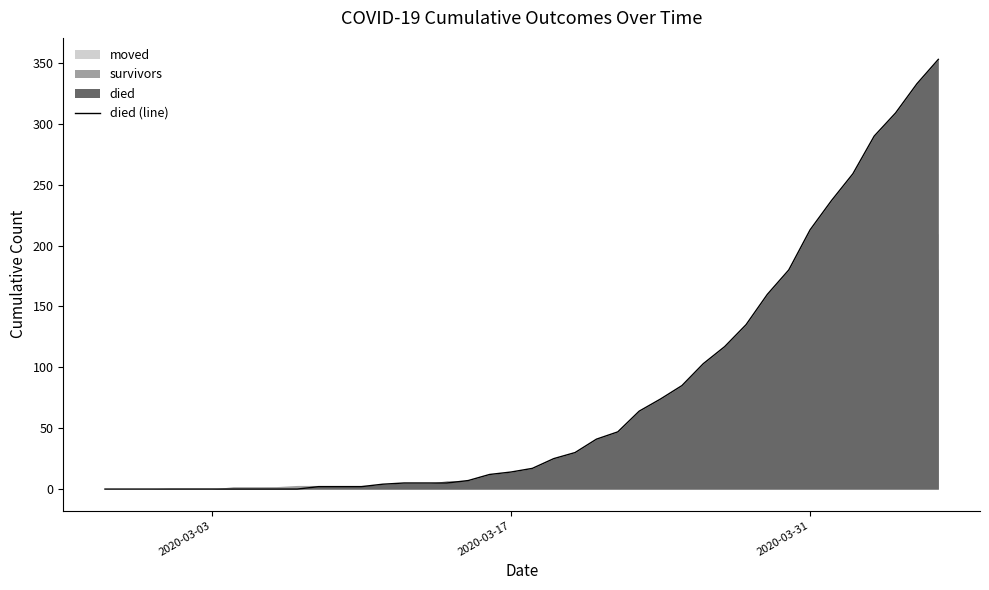

How many values exceed 17?

19